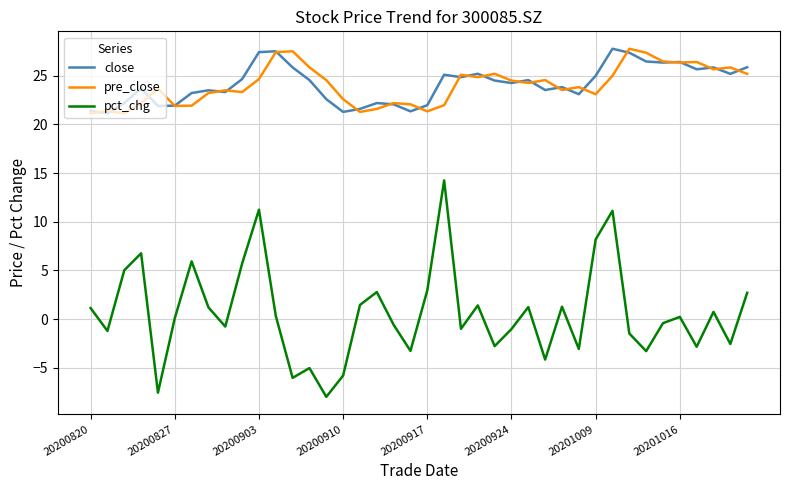

What is the smallest value displayed?

-8.0